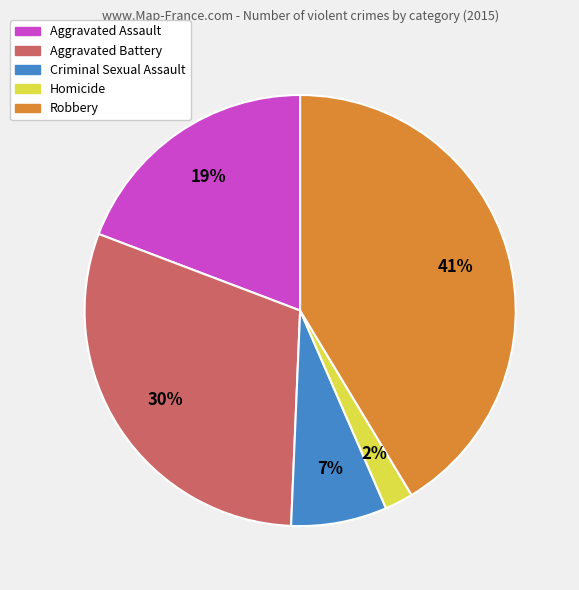

True or false: Aggravated Battery accounts for 30% of the total.

True